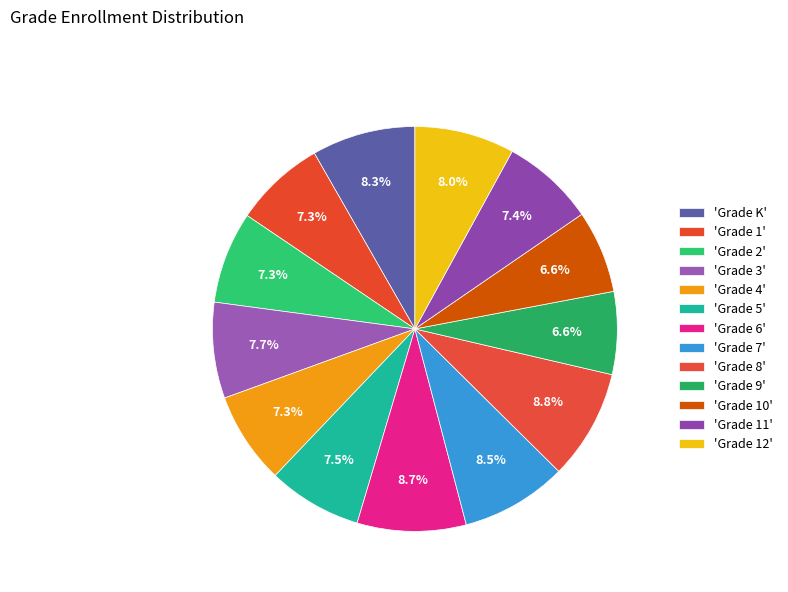

How many slices are in this pie chart?

13